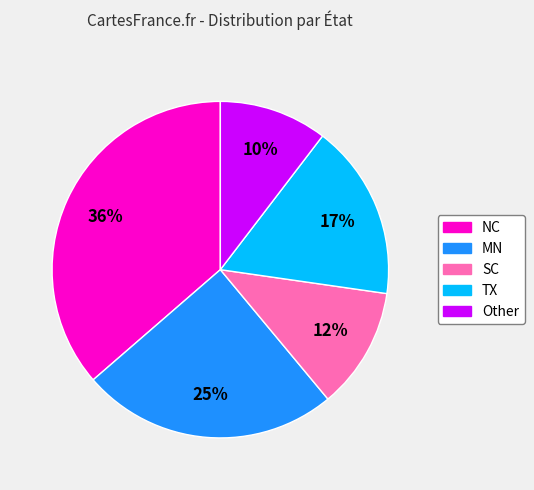

Which slice is the largest?

NC